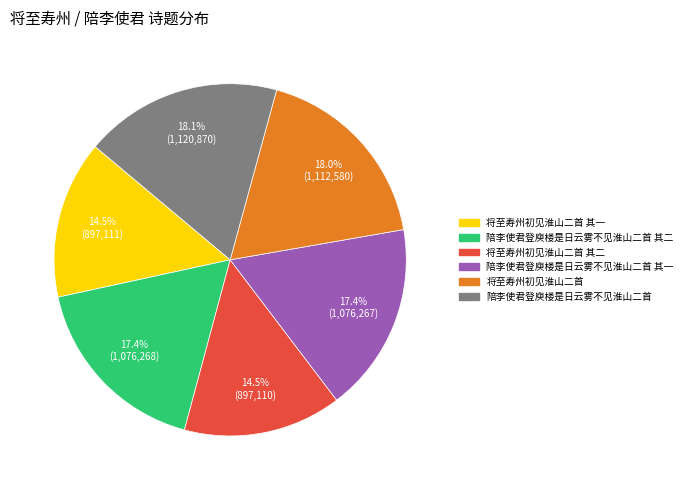

Does any single category account for the majority?

No